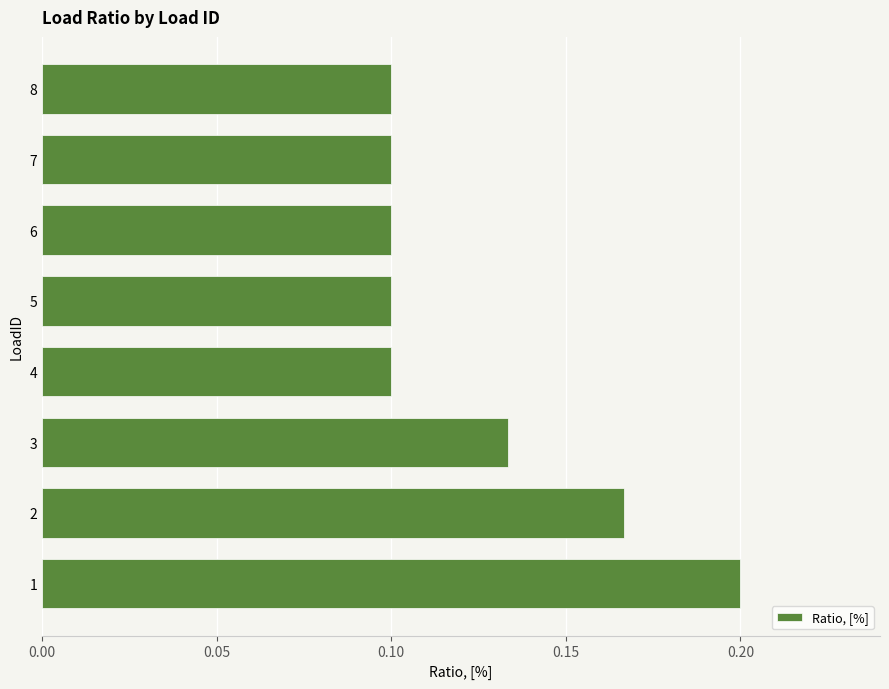

How many values are between 0 and 1?

8